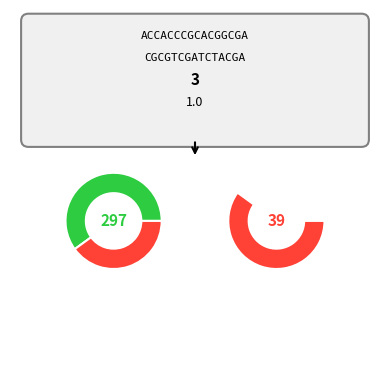

What percentage is the 1 slice, to the nearest percent?

40%